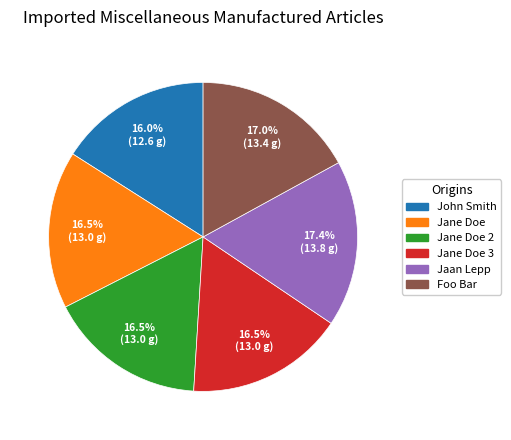

Is there a majority slice in this chart?

No